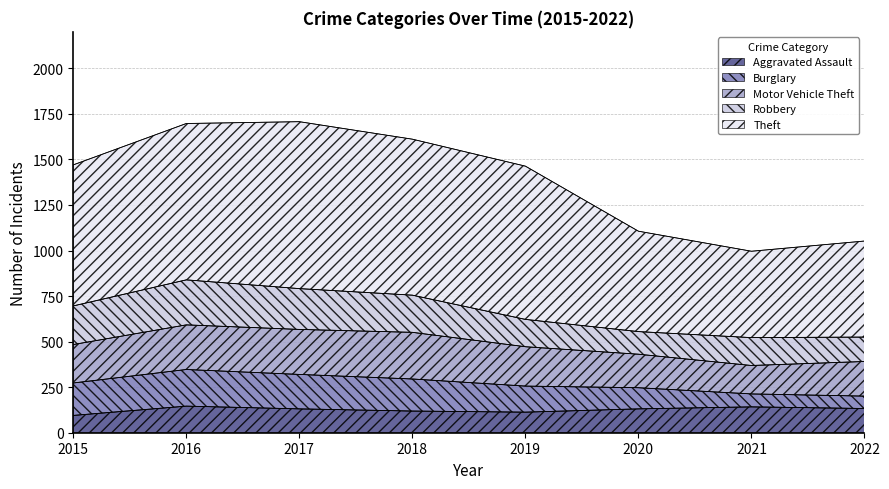

List the series in order of their peak value, highest first.

Theft, Motor Vehicle Theft, Robbery, Burglary, Aggravated Assault